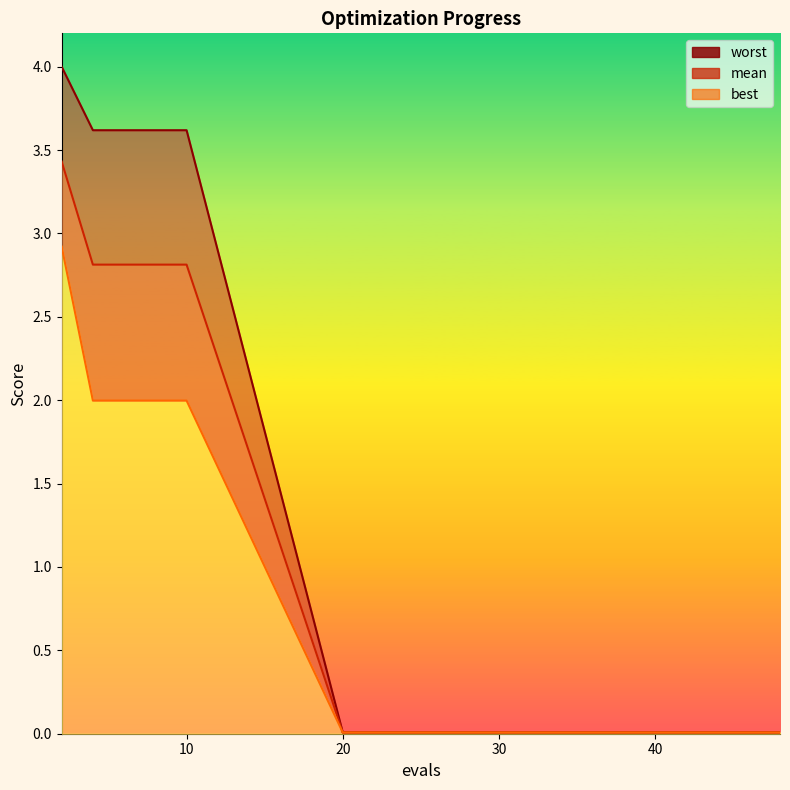

What is the highest value of the best series?

2.9